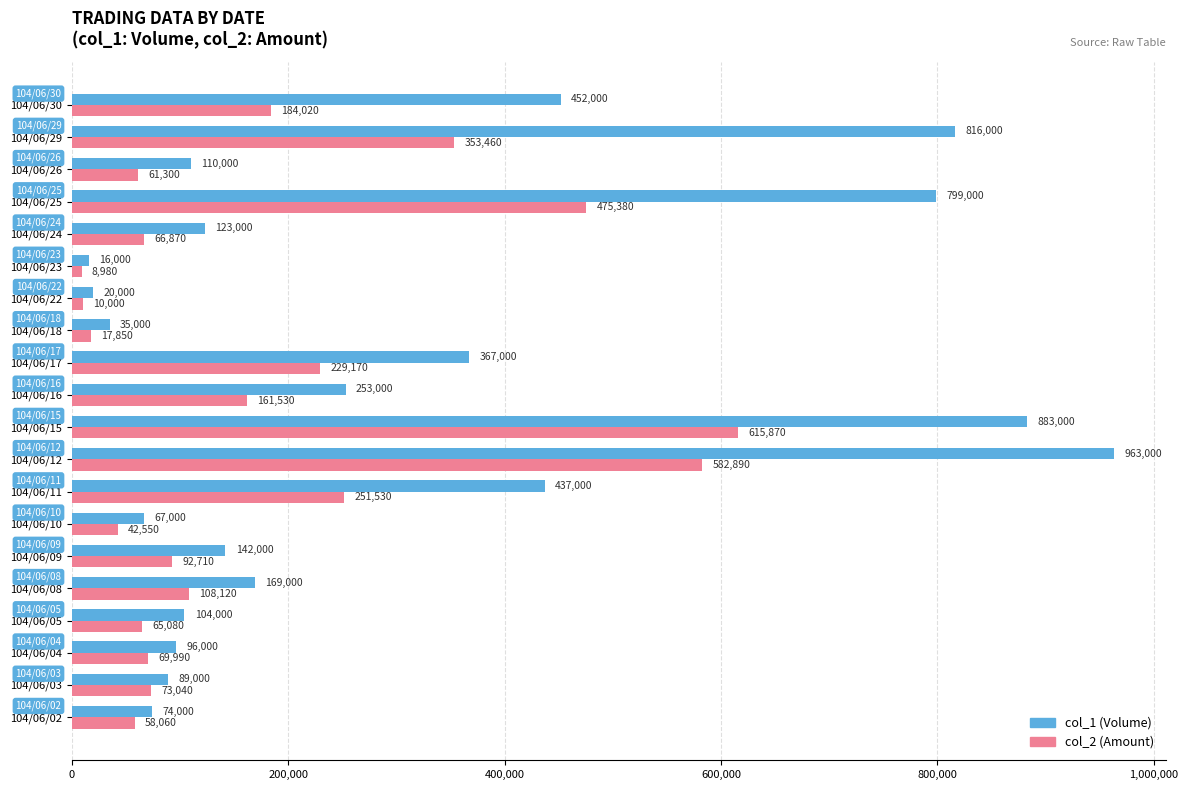

At which label does col_2 (Amount) reach its peak?

104/06/15